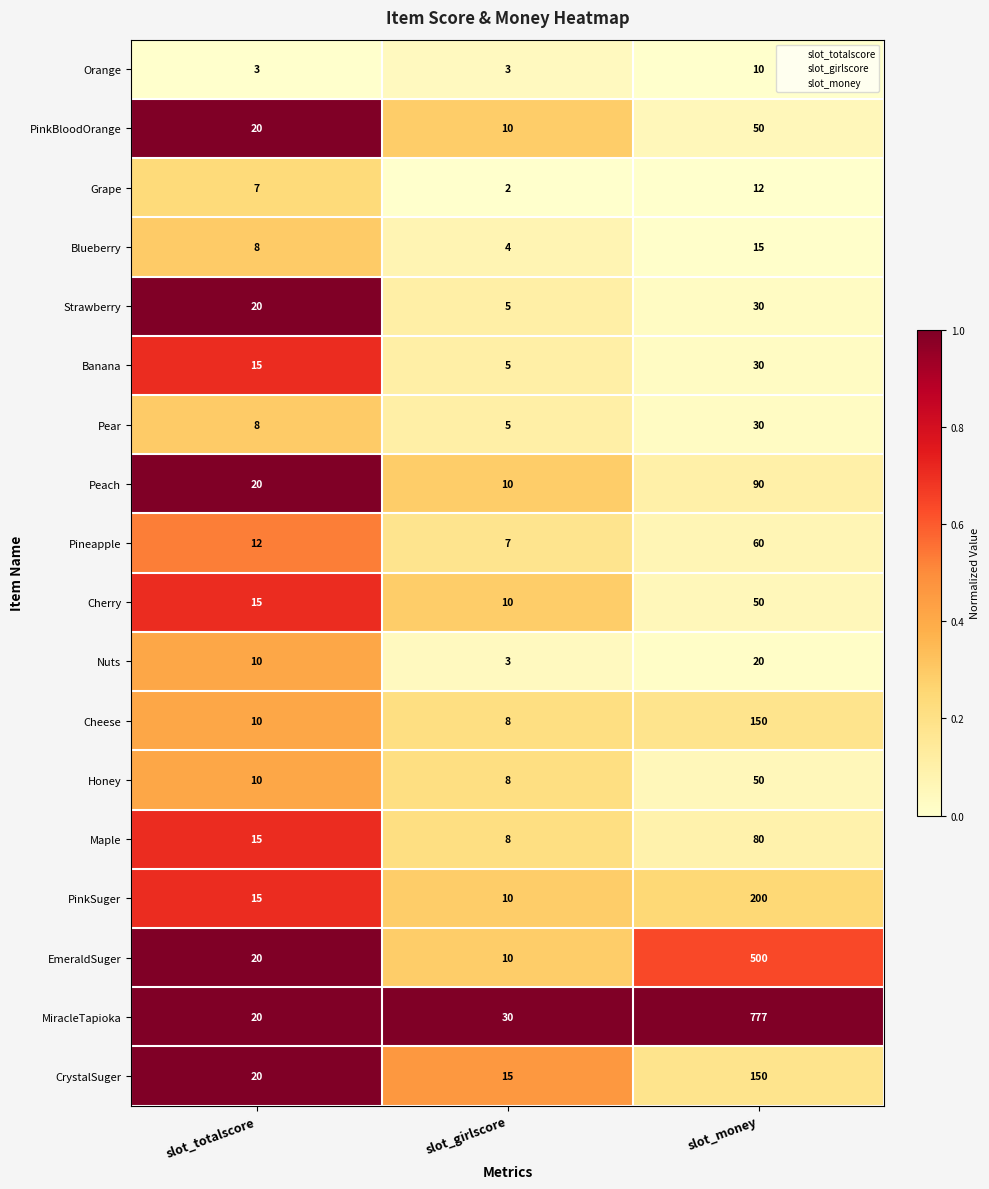

What is the difference between the maximum and second lowest values in the PinkSuger series?

185